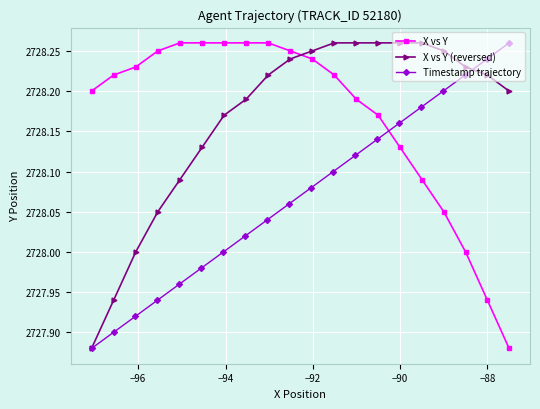

At how many categories does at least one series exceed 2728?

20